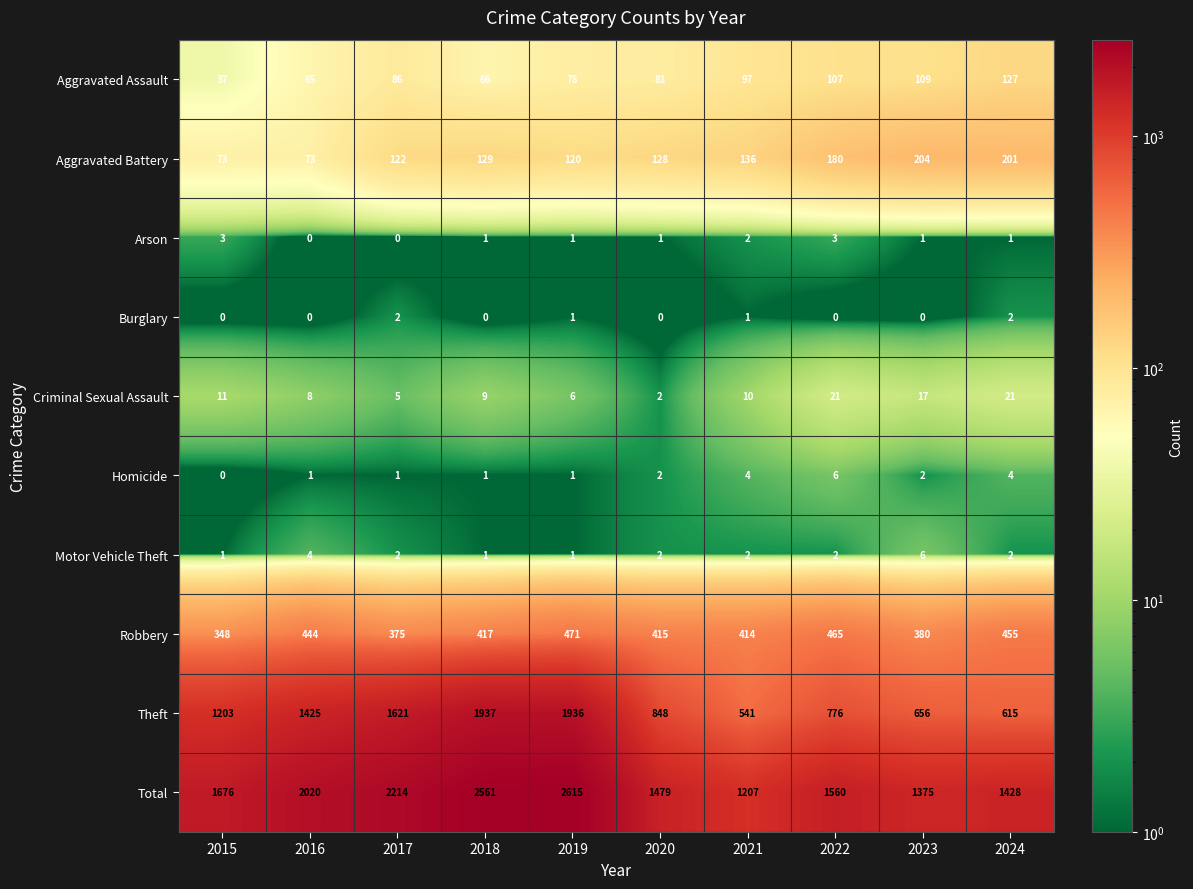

At how many categories does at least one series exceed 1760?

4